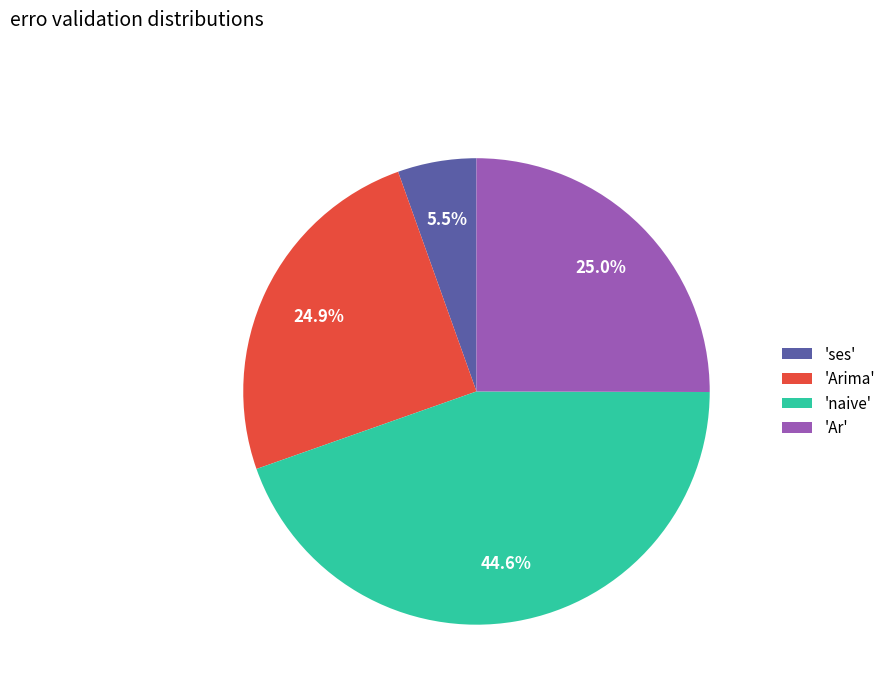

To the nearest percent, what is the average slice percentage?

25%